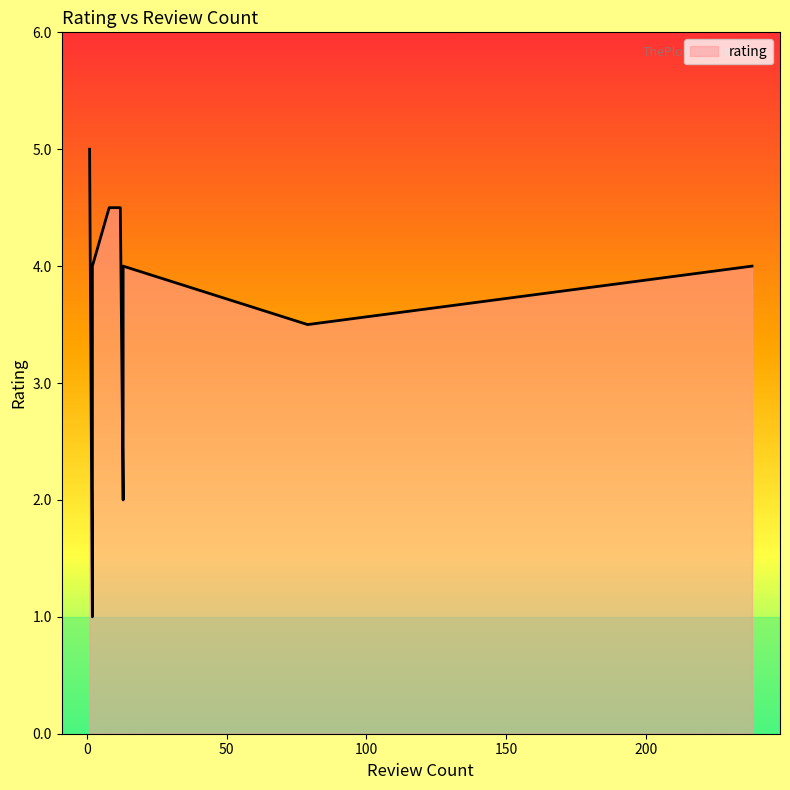

What value does the data have at 2?

1.0